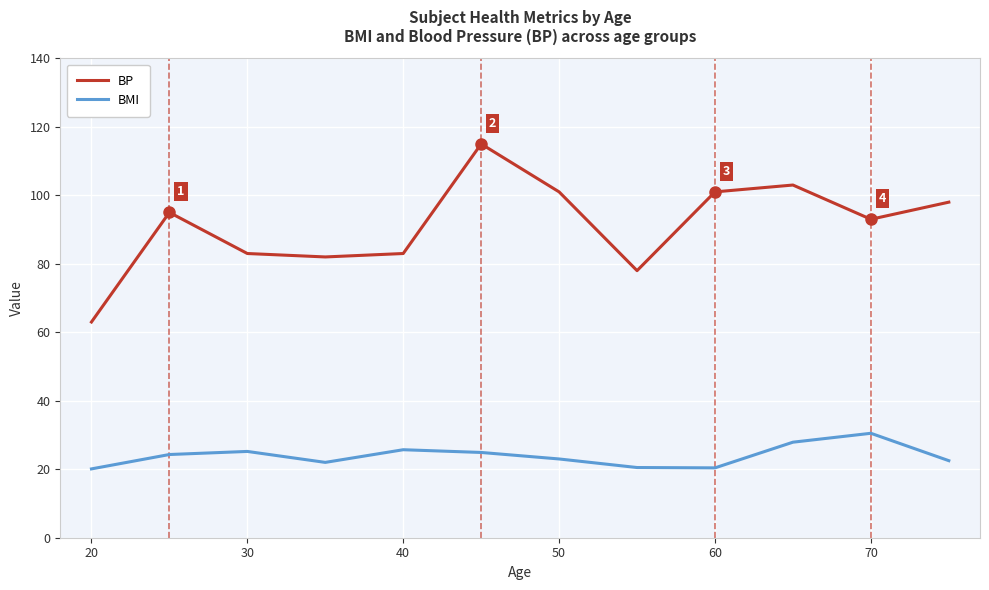

What is the difference between the maximum and minimum values in the BMI series?

10.4